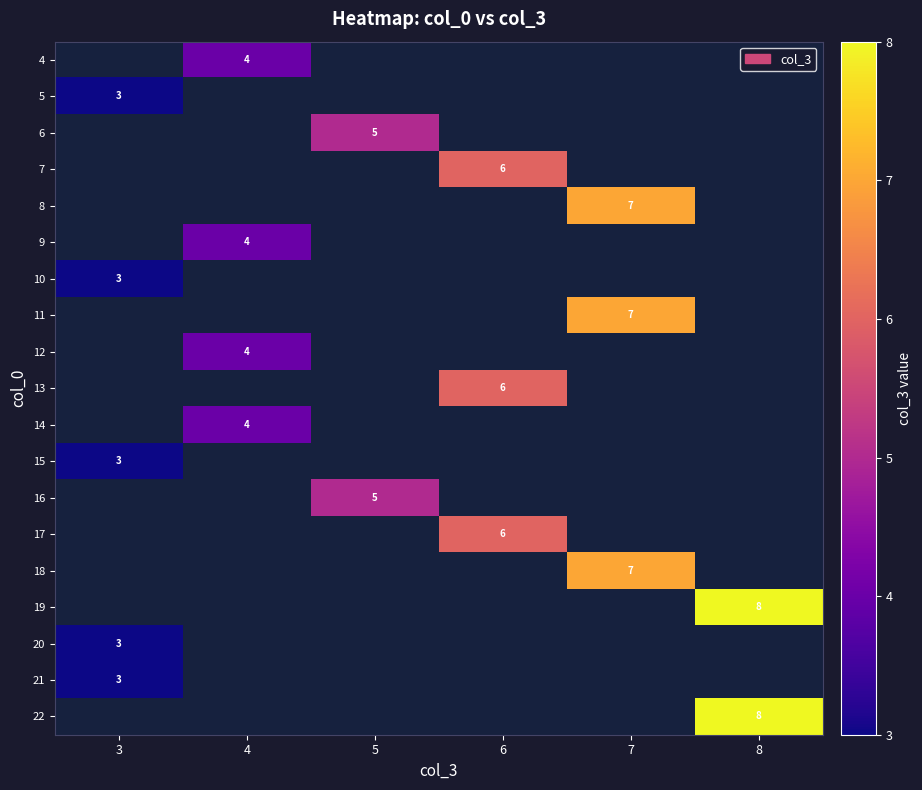

Is it true that 21 equals 5 at 3?

False